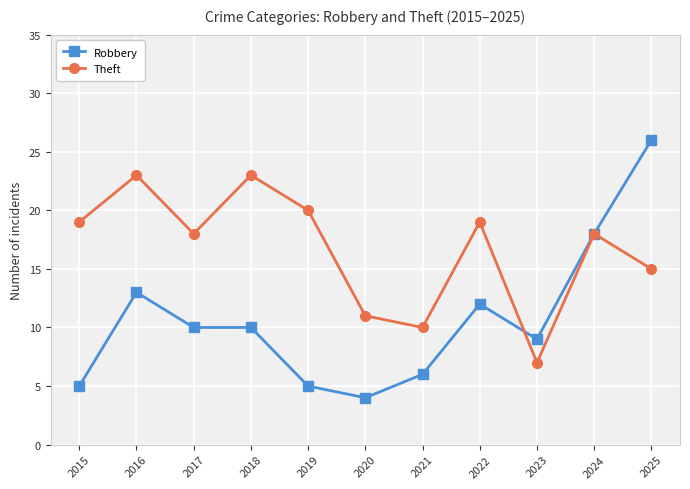

Which category has the highest value across all series?

2025